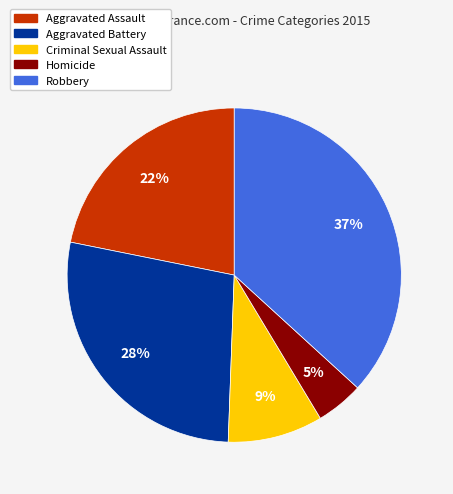

Which category has the smallest portion of the pie?

Homicide